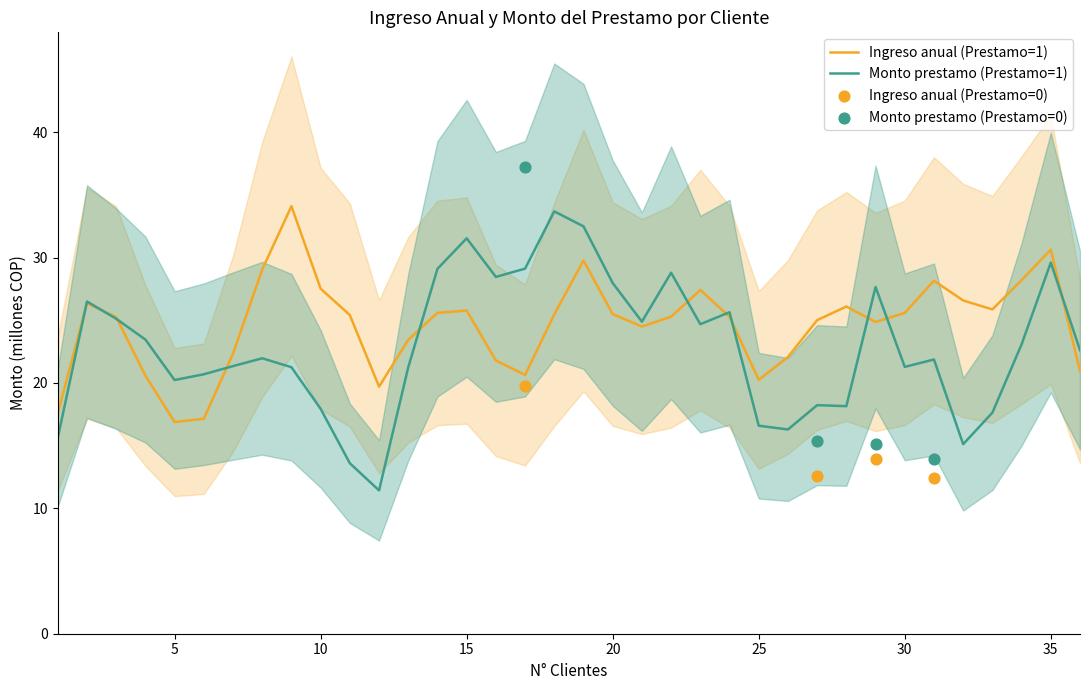

What is the approximate value of Ingreso anual (Prestamo=1) at 5?

16.9